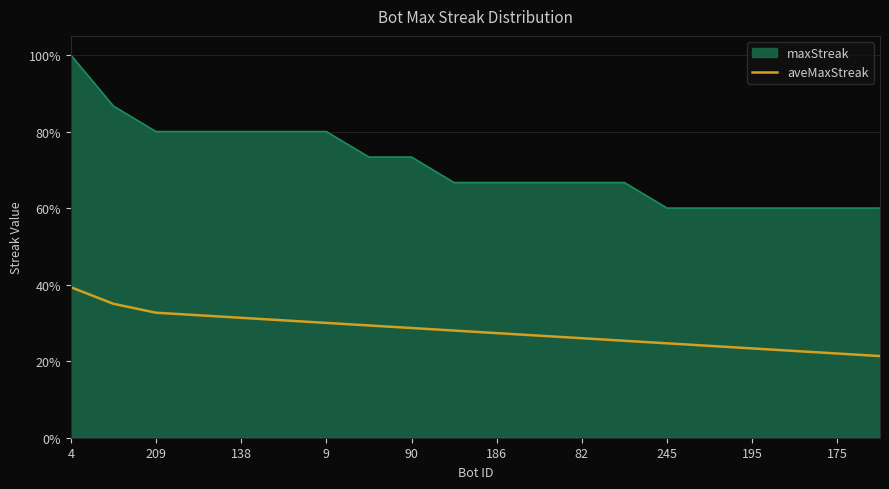

Is this an area chart (filled region under the line)?

Yes